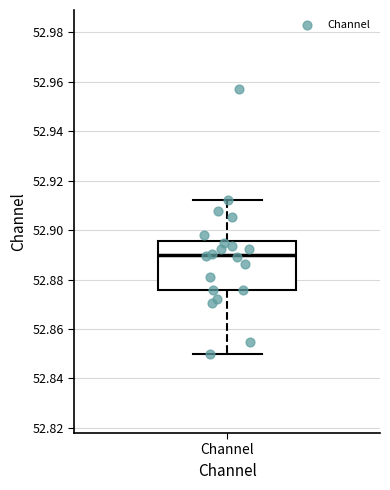

Where is the lower edge of the box for Channel on the y-axis? The values are not printed on the chart, so give them approximately, as read against the axis.

52.876